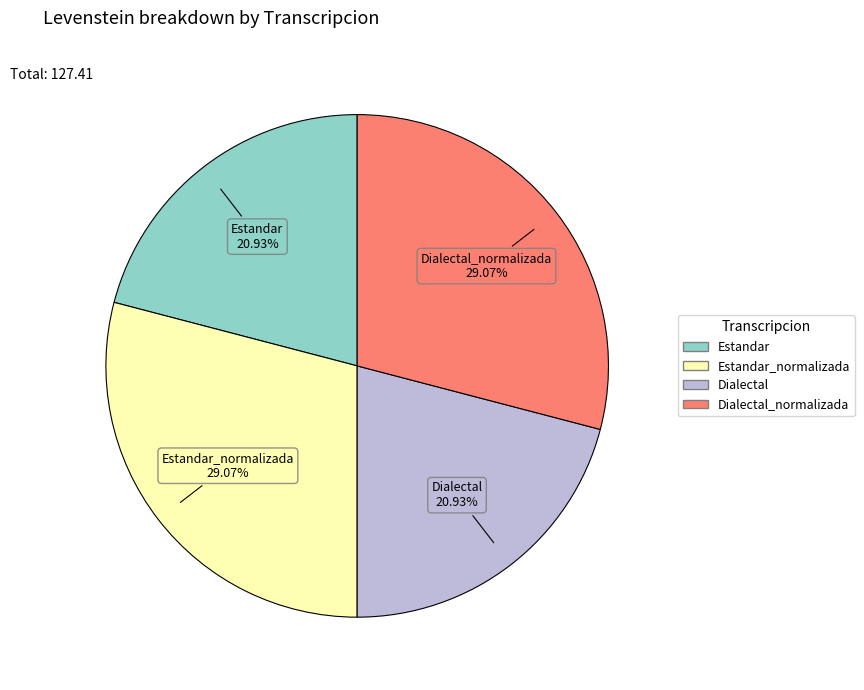

Is there a majority slice in this chart?

No